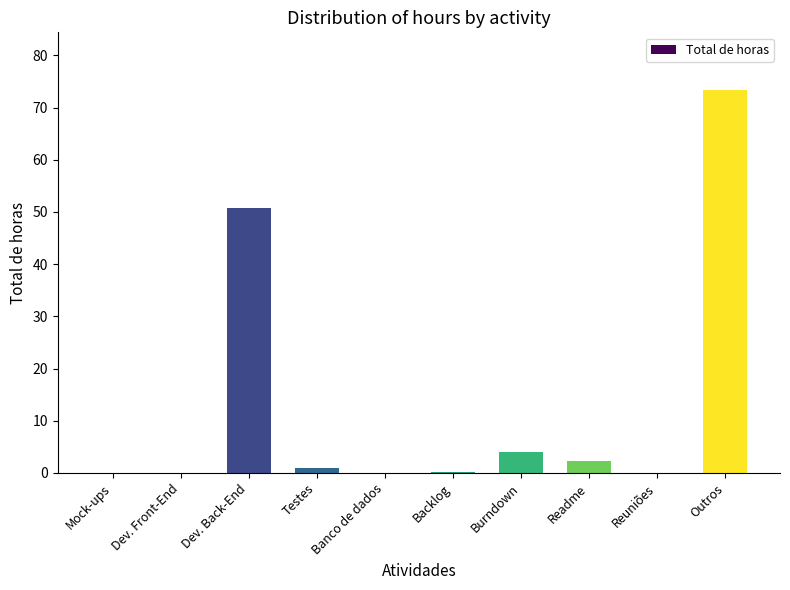

The chart shows a value of -27.0 at Banco de dados. True or false?

False